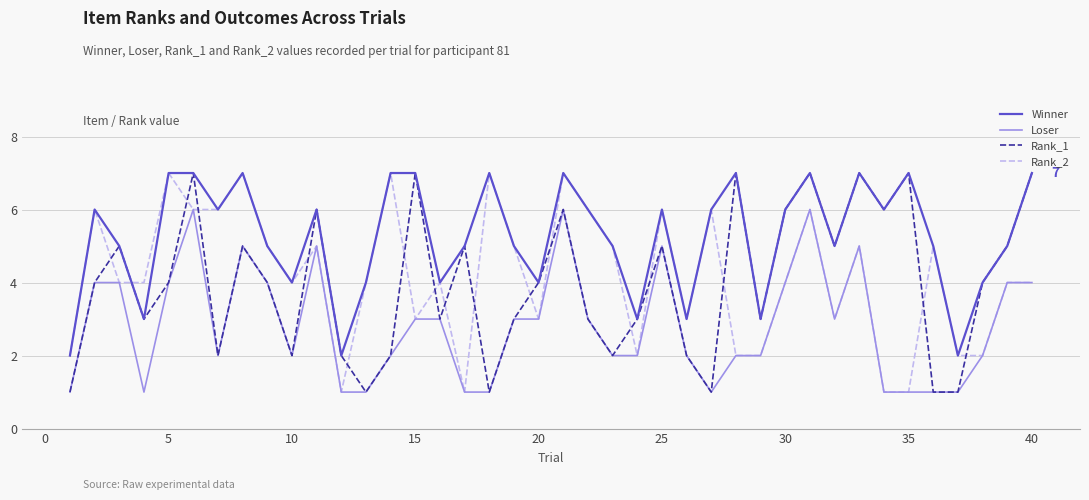

How many Rank_2 values are between 3 and 6?

25